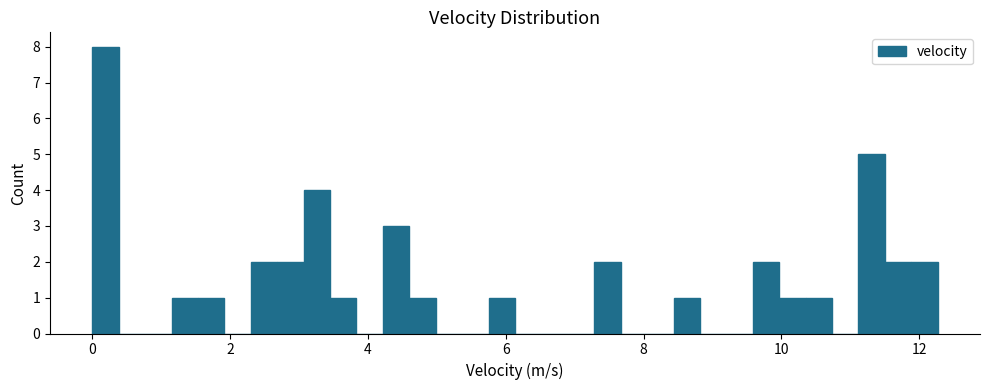

Read against the x-axis, roughly where is the centre of the tallest bar?

0.2